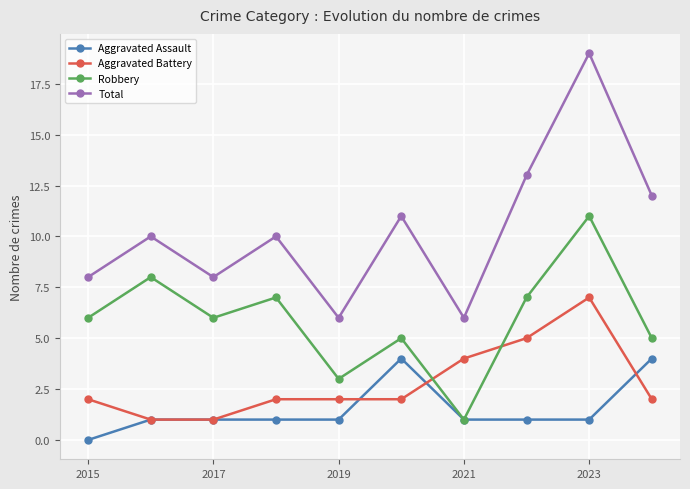

True or false: Aggravated Battery and Total cross at least once.

False